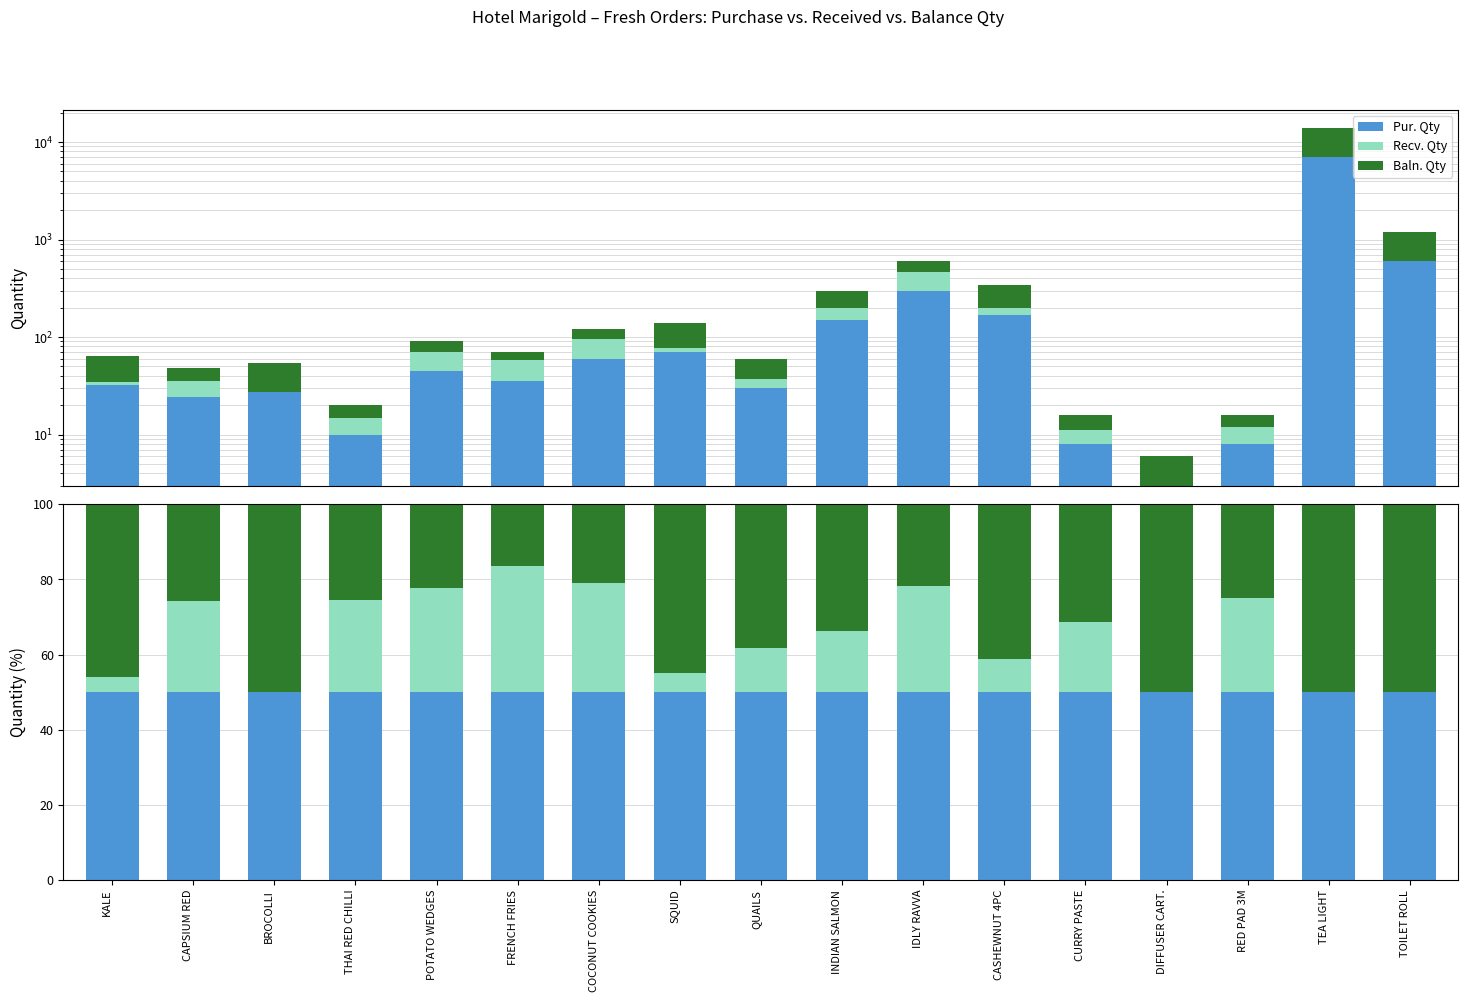

What is the total value across all series at QUAILS?

100.0